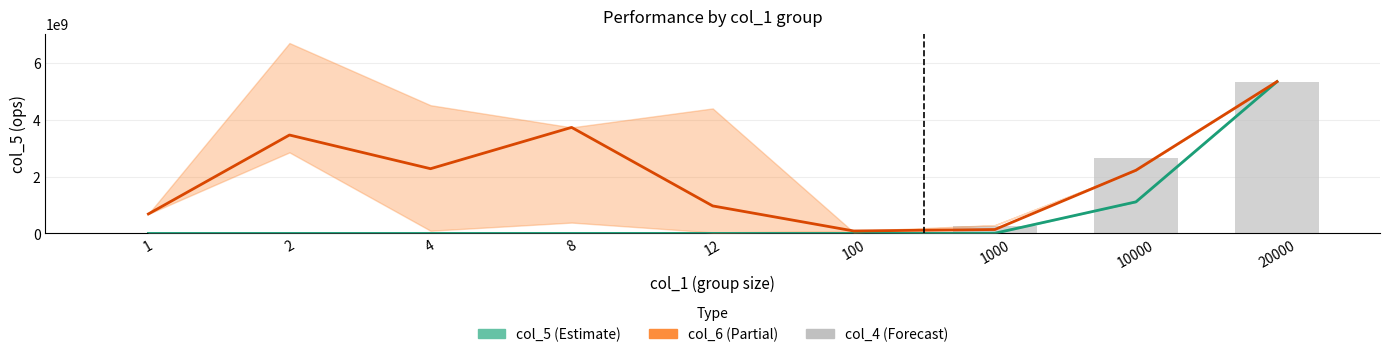

What is the total value across all series at 10000?

6001568027.8